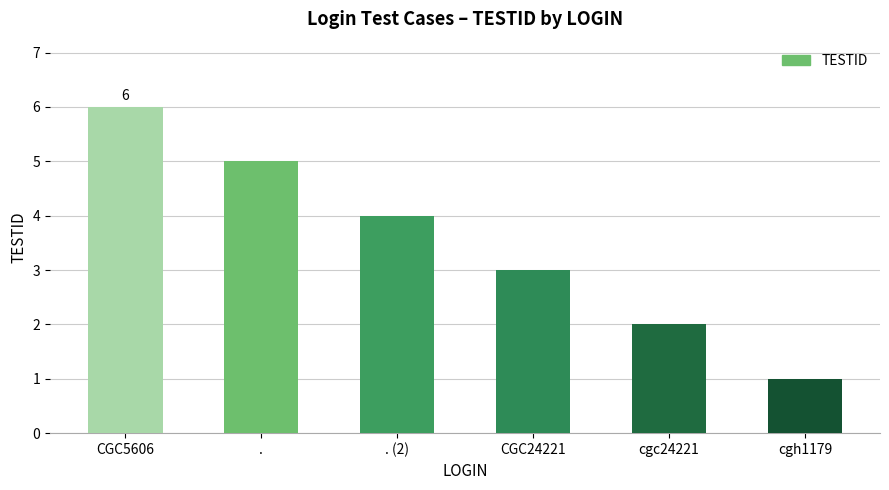

Rank the categories by value from highest to lowest.

CGC5606, ., . (2), CGC24221, cgc24221, cgh1179